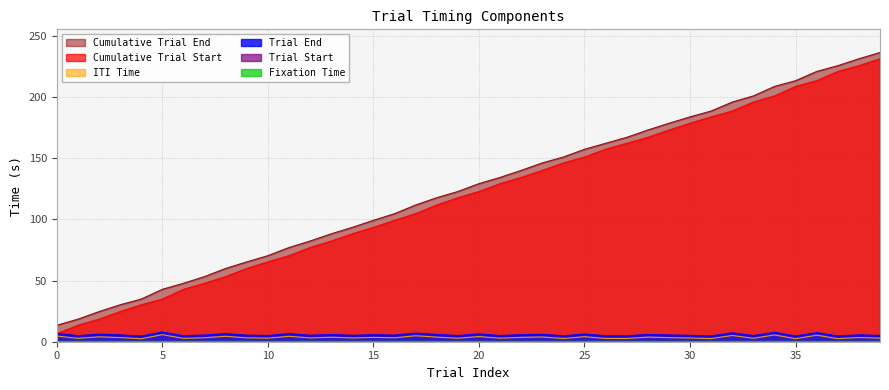

Is it true that ITI Time equals 3.4 at 3?

True